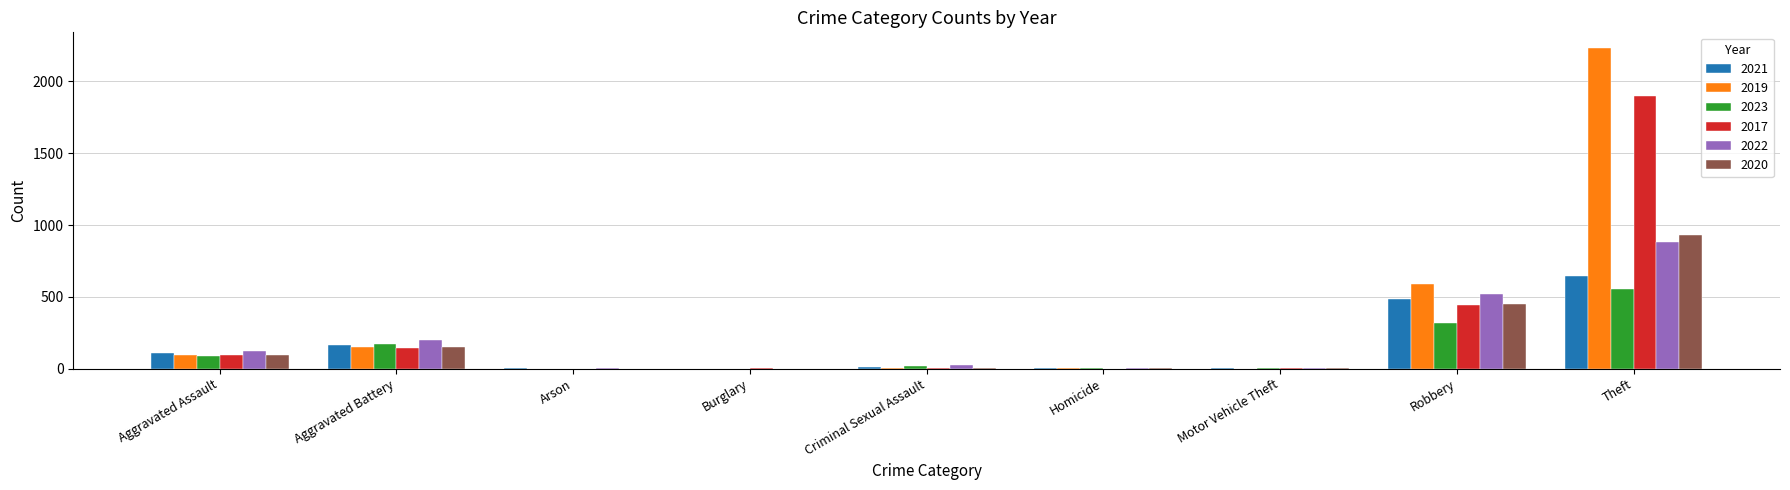

Are the bars horizontal?

No